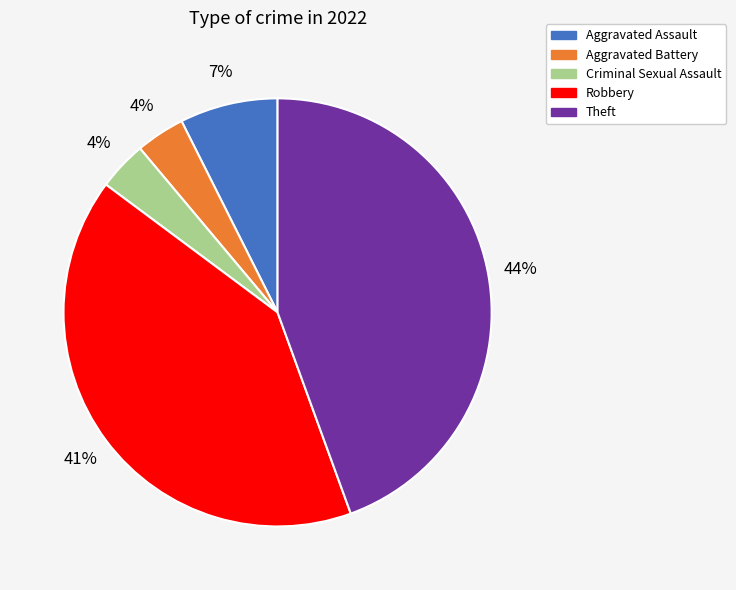

To the nearest percent, what is the combined percentage of Robbery and Aggravated Assault?

48%